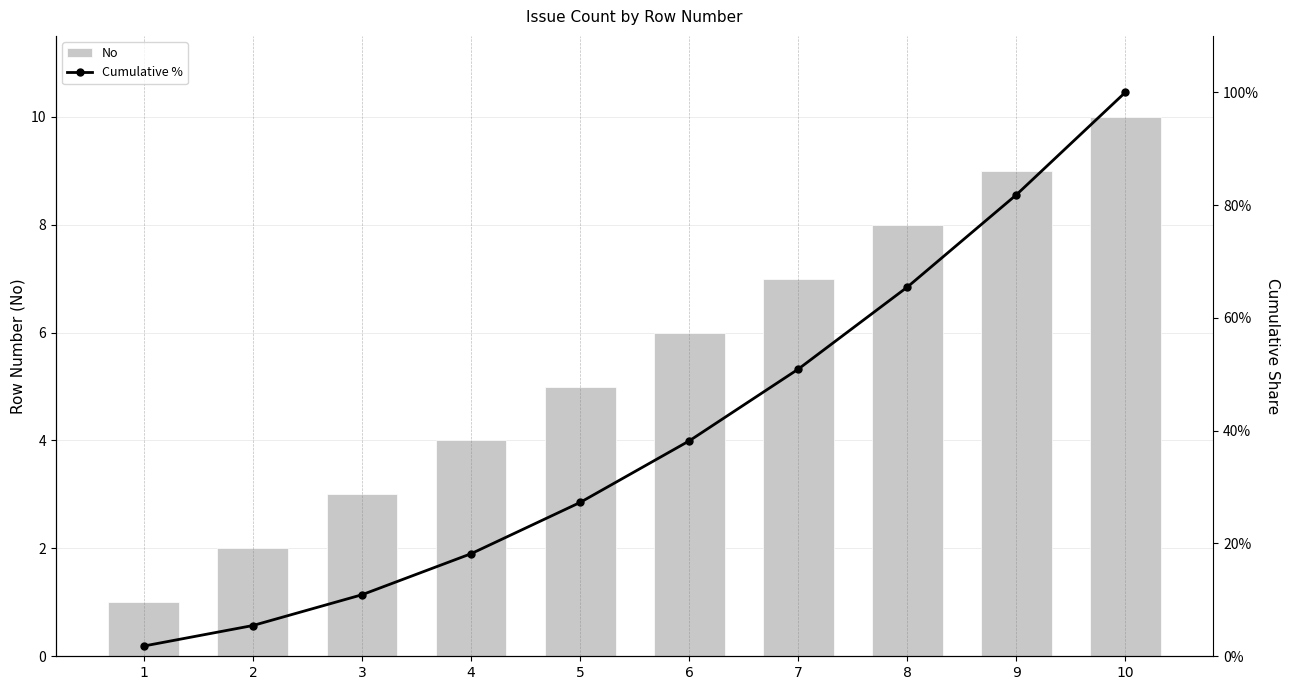

Which series changed the most between 5 and 9?

Cumulative %